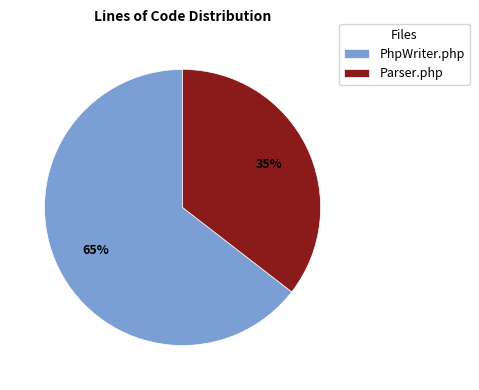

To the nearest percent, what percentage of the pie is Parser.php?

35%